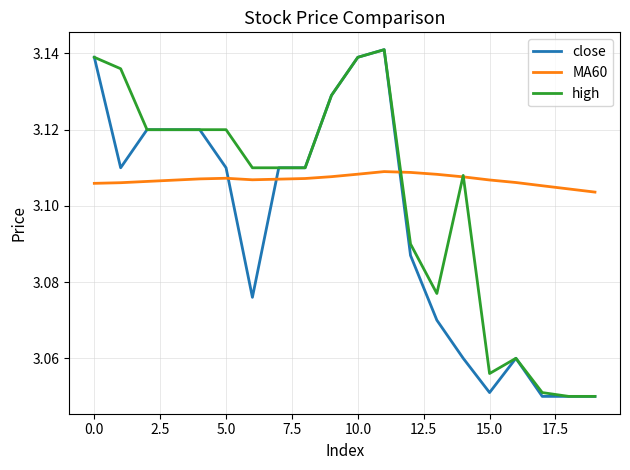

Which series has the largest total across all categories?

MA60